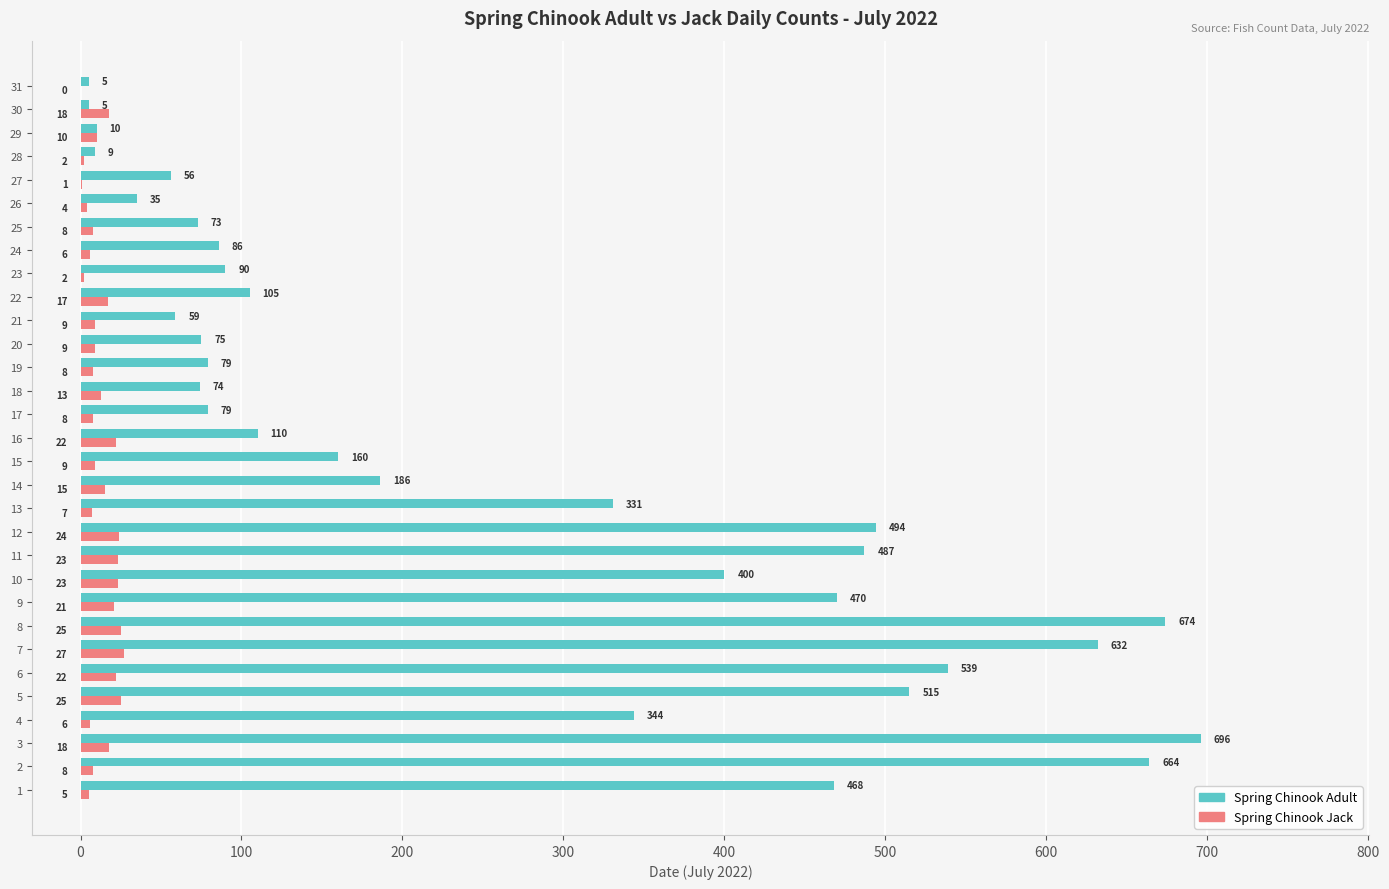

True or false: Spring Chinook Adult has a value of 160 at 15.

True